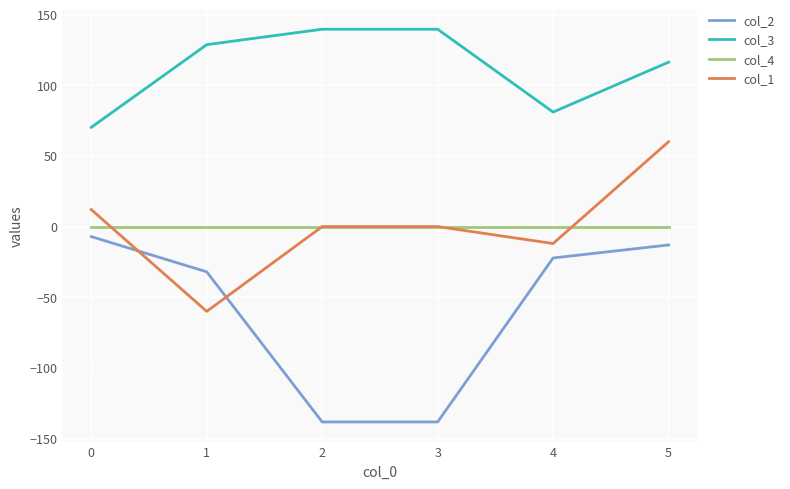

Read the col_3 value at 0.

70.2